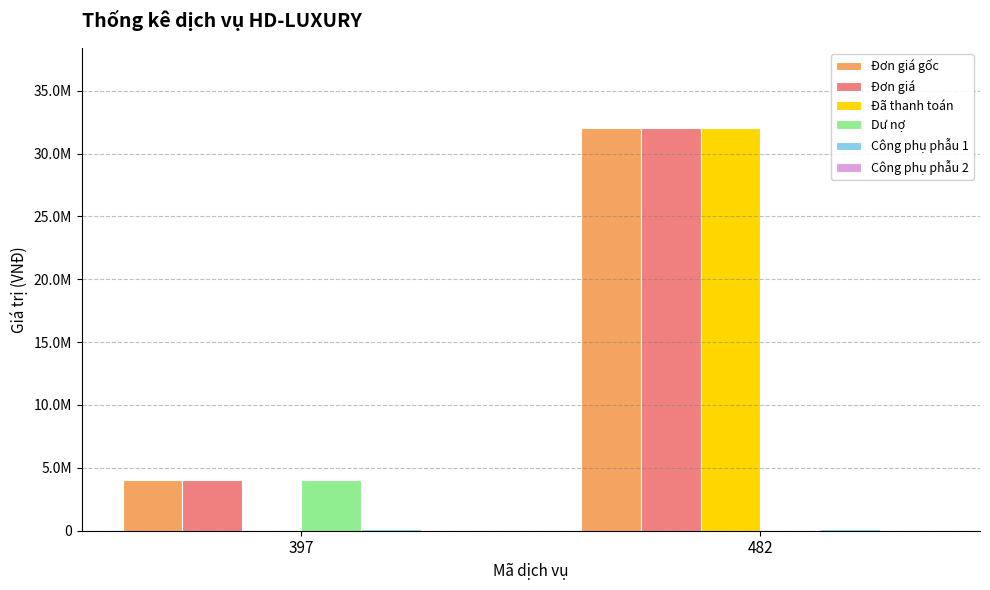

What is the value of the Công phụ phẫu 2 bar at the 2nd from the left?

50000